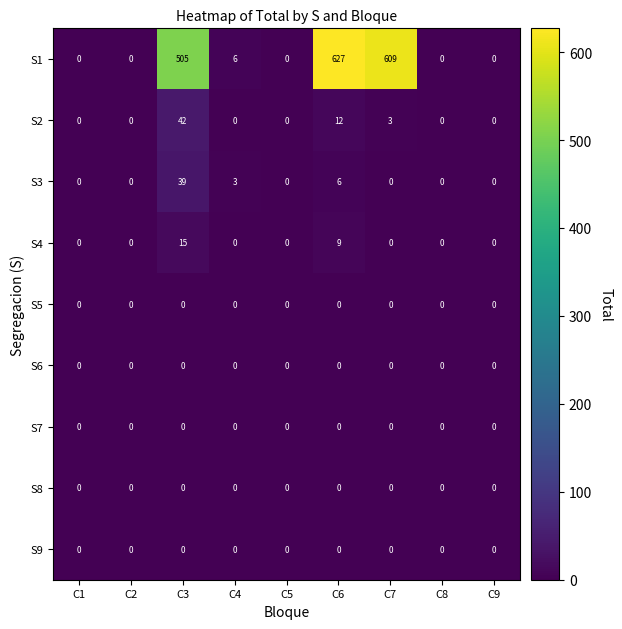

The value of S9 at C4 is 0. True or false?

True